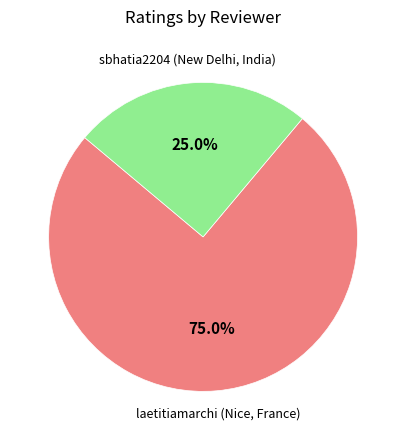

To the nearest percent, what is the difference between the largest and smallest slice percentages?

50%